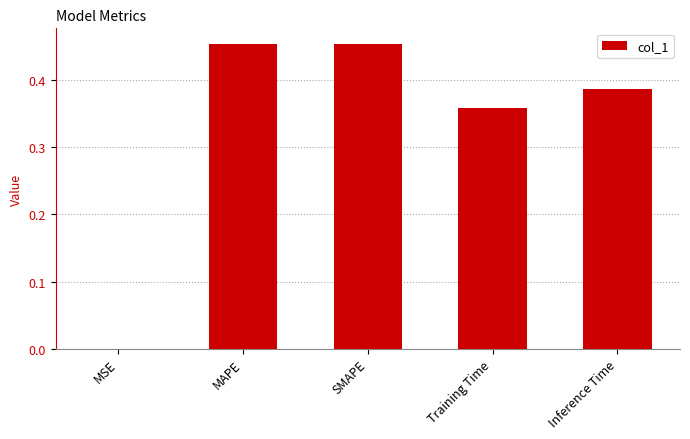

Between SMAPE and Training Time, which is larger?

SMAPE